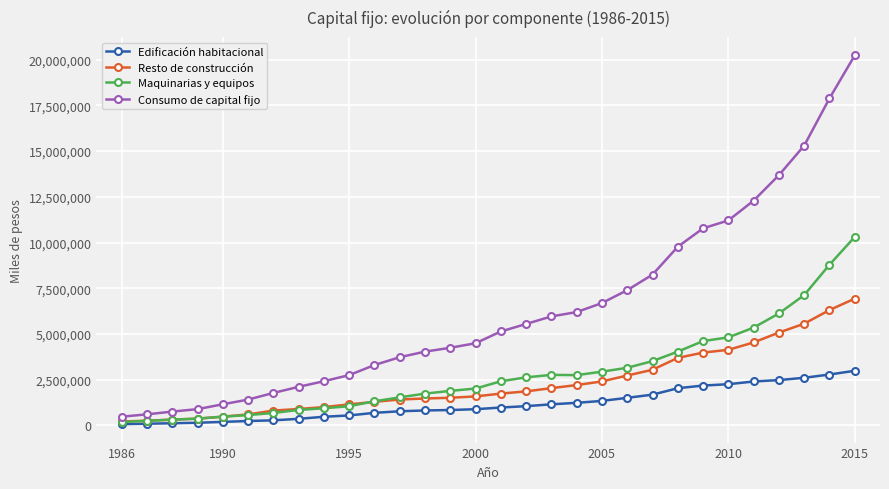

What is the minimum value for Consumo de capital fijo?

480274